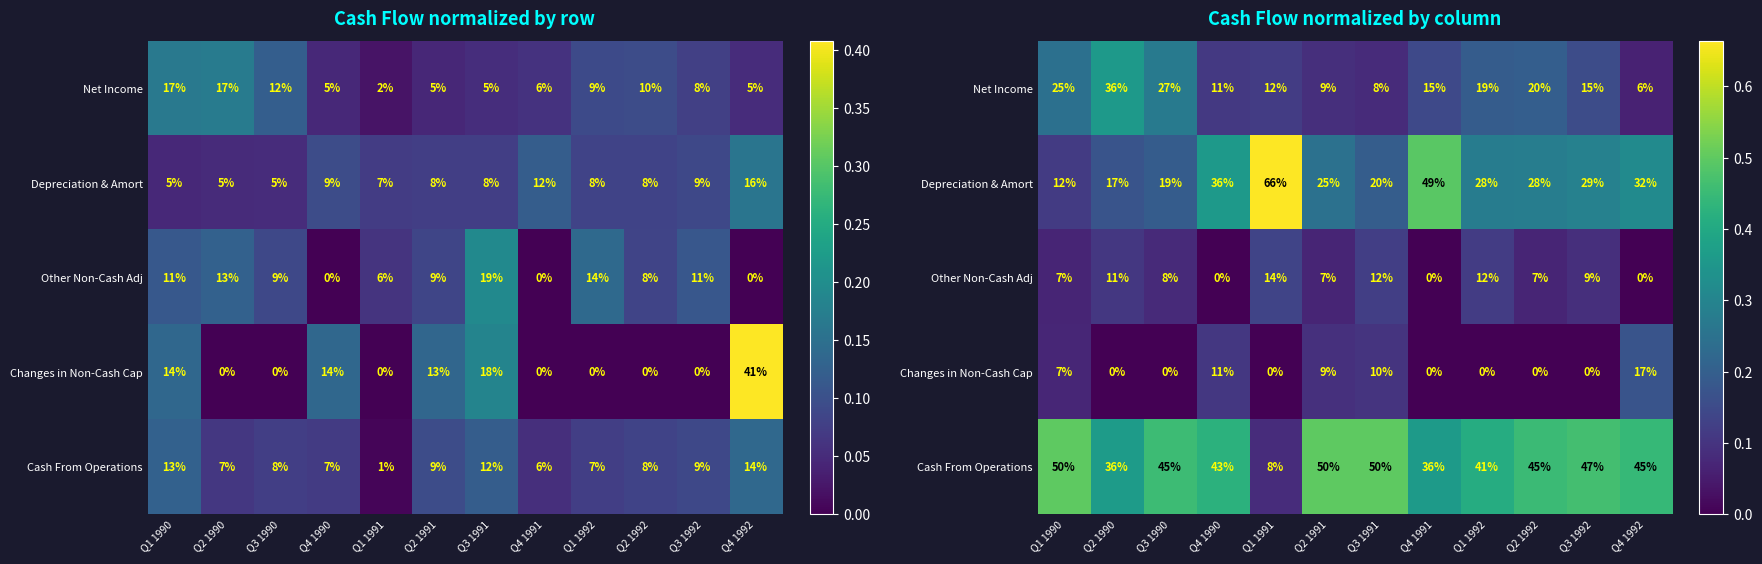

What is the maximum value for Changes in Non-Cash Cap?

0.2